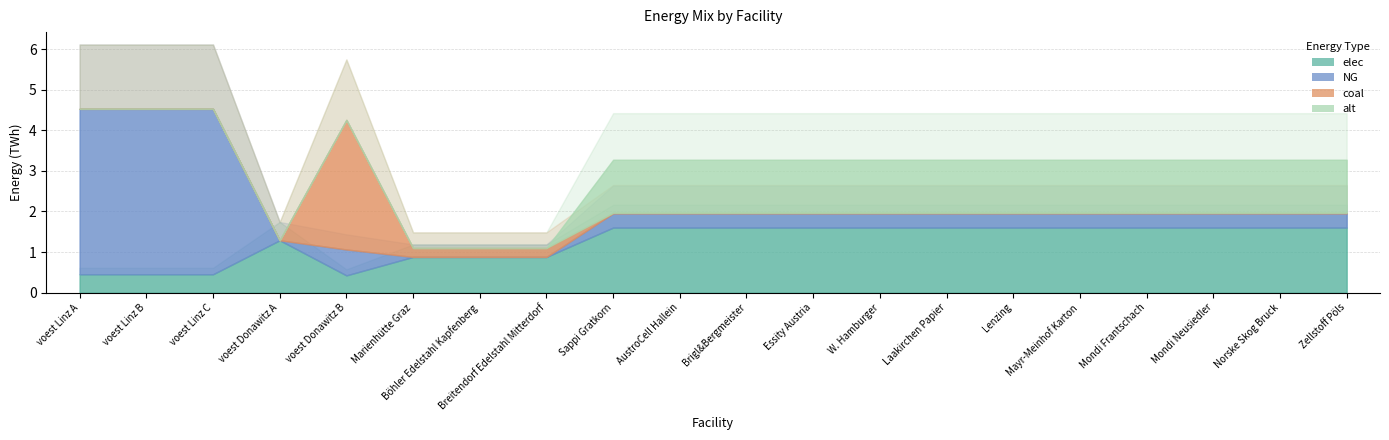

In elec, how many points are higher than both neighbors (excluding endpoints)?

1